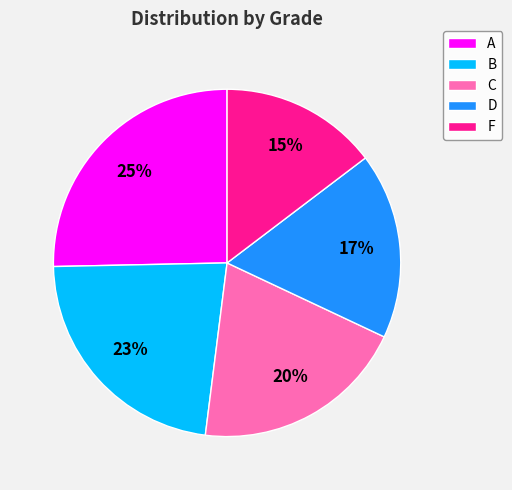

To the nearest percent, what percentage of the pie is D?

17%